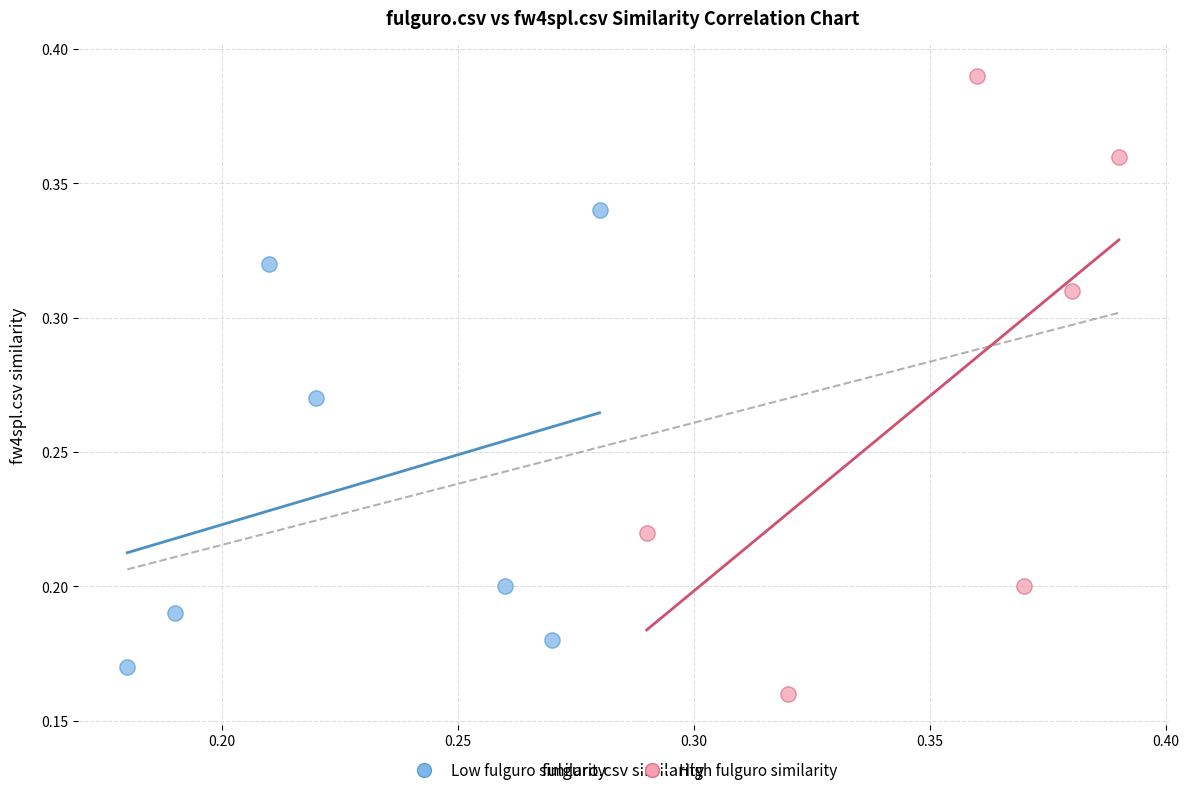

What are all the series names shown in the legend?

Low fulguro similarity, High fulguro similarity